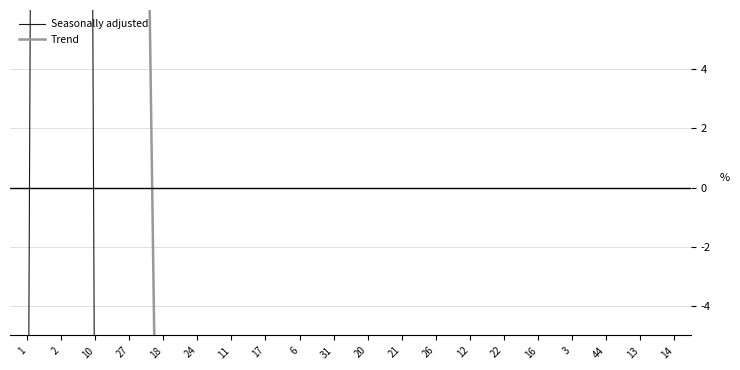

Rank the series by their maximum value, from highest to lowest.

Seasonally adjusted, Trend